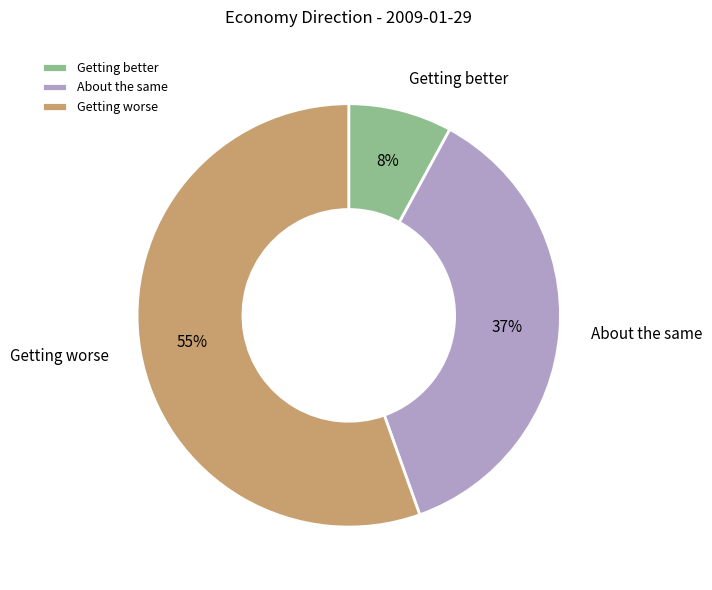

Which category has the biggest portion of the pie?

Getting worse